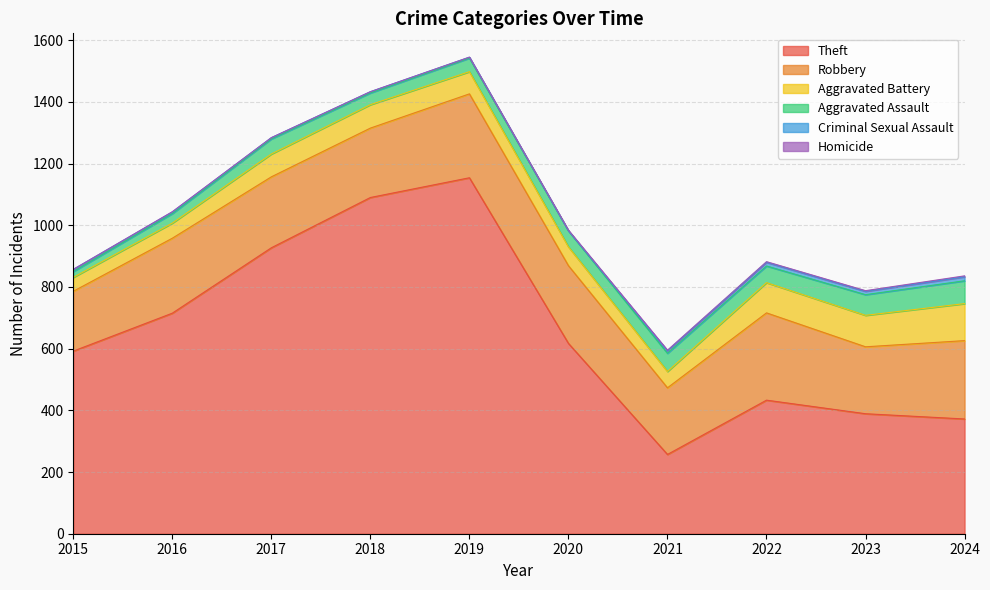

True or false: Aggravated Battery and Robbery intersect in this chart.

False